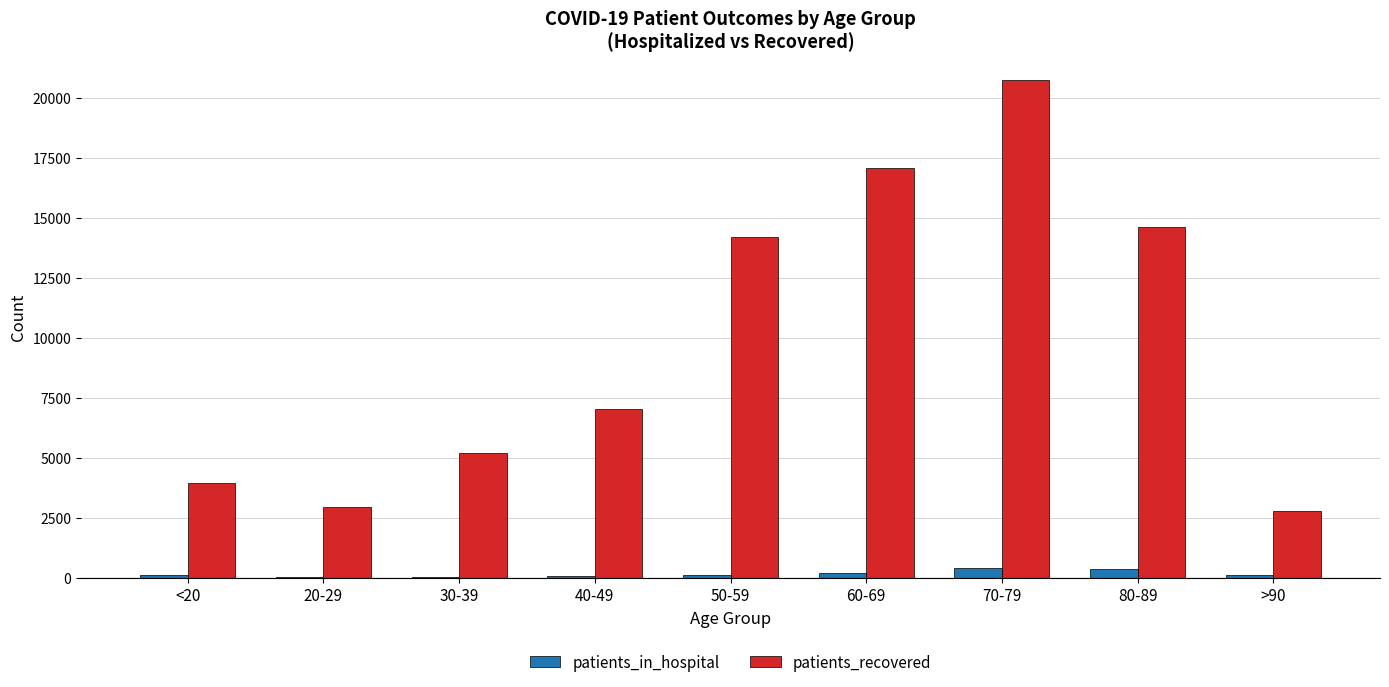

What is the sum of all patients_recovered values?

88504